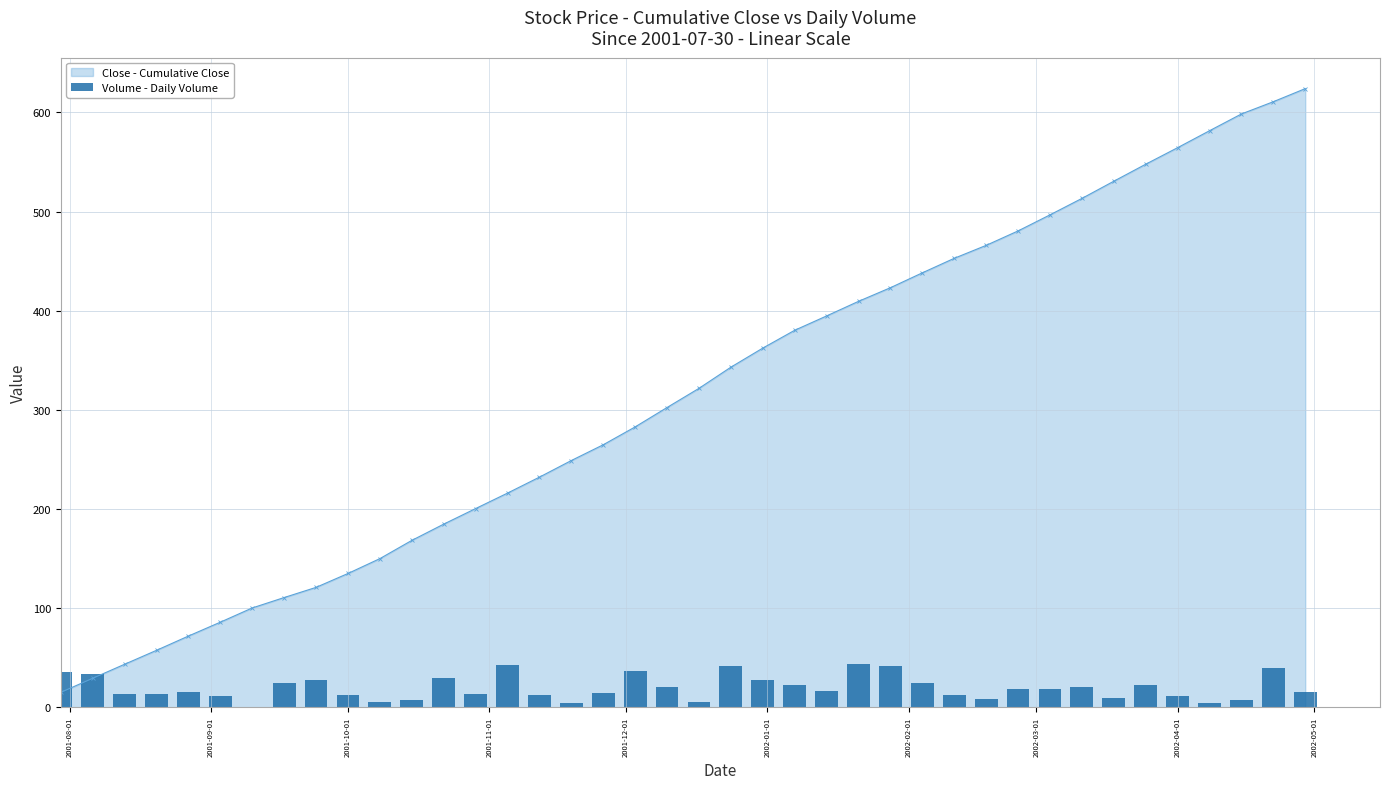

True or false: Close - Cumulative Close has more than 2 interior local peaks.

False